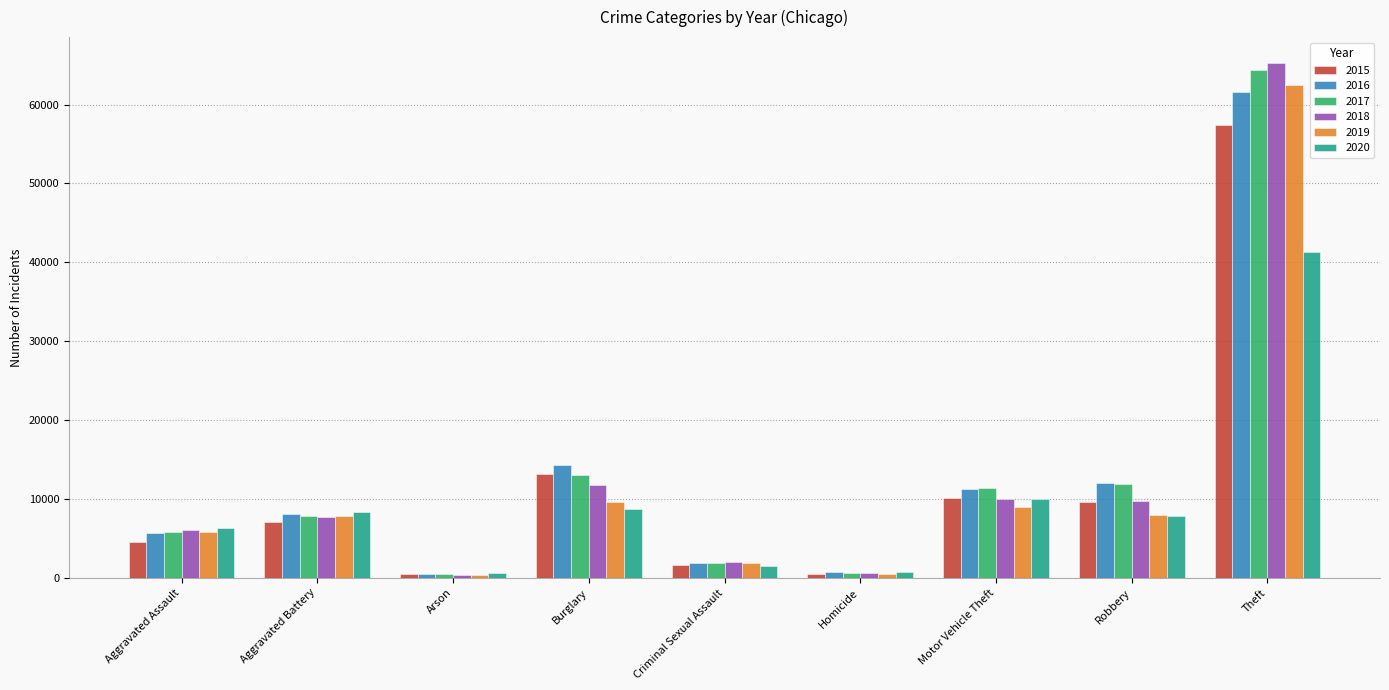

What is the sum of all 2017 values?

117335